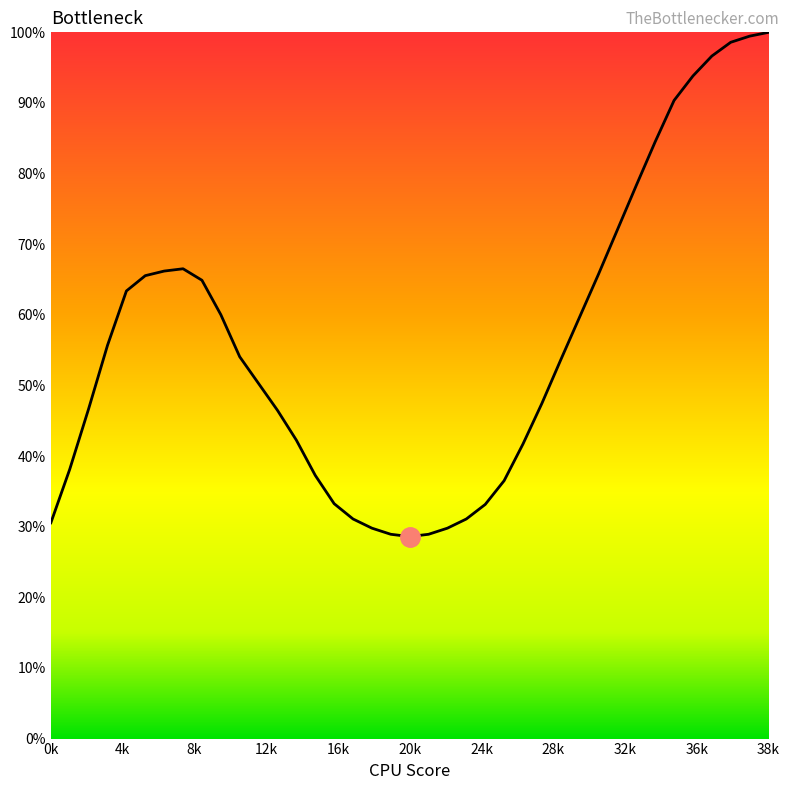

What is the smallest value displayed?

28.6